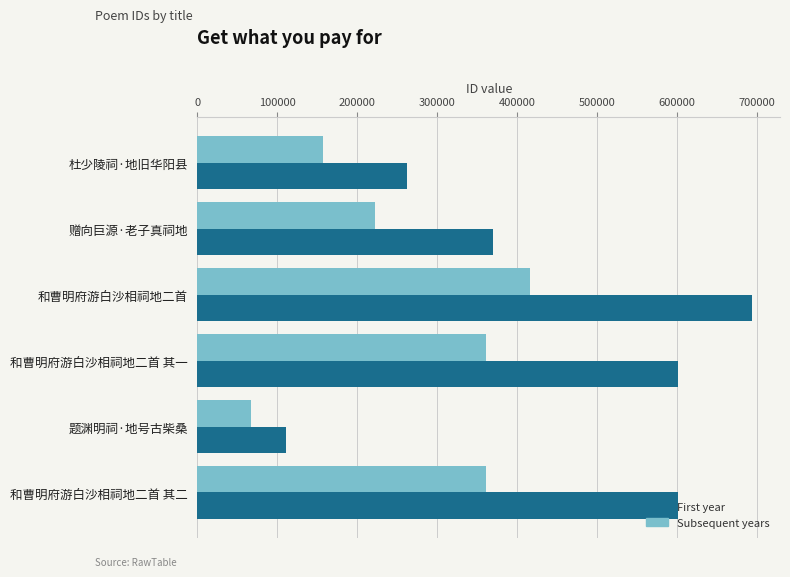

What is the spread (max minus min) of values at 和曹明府游白沙相祠地二首 其二?

240345.6